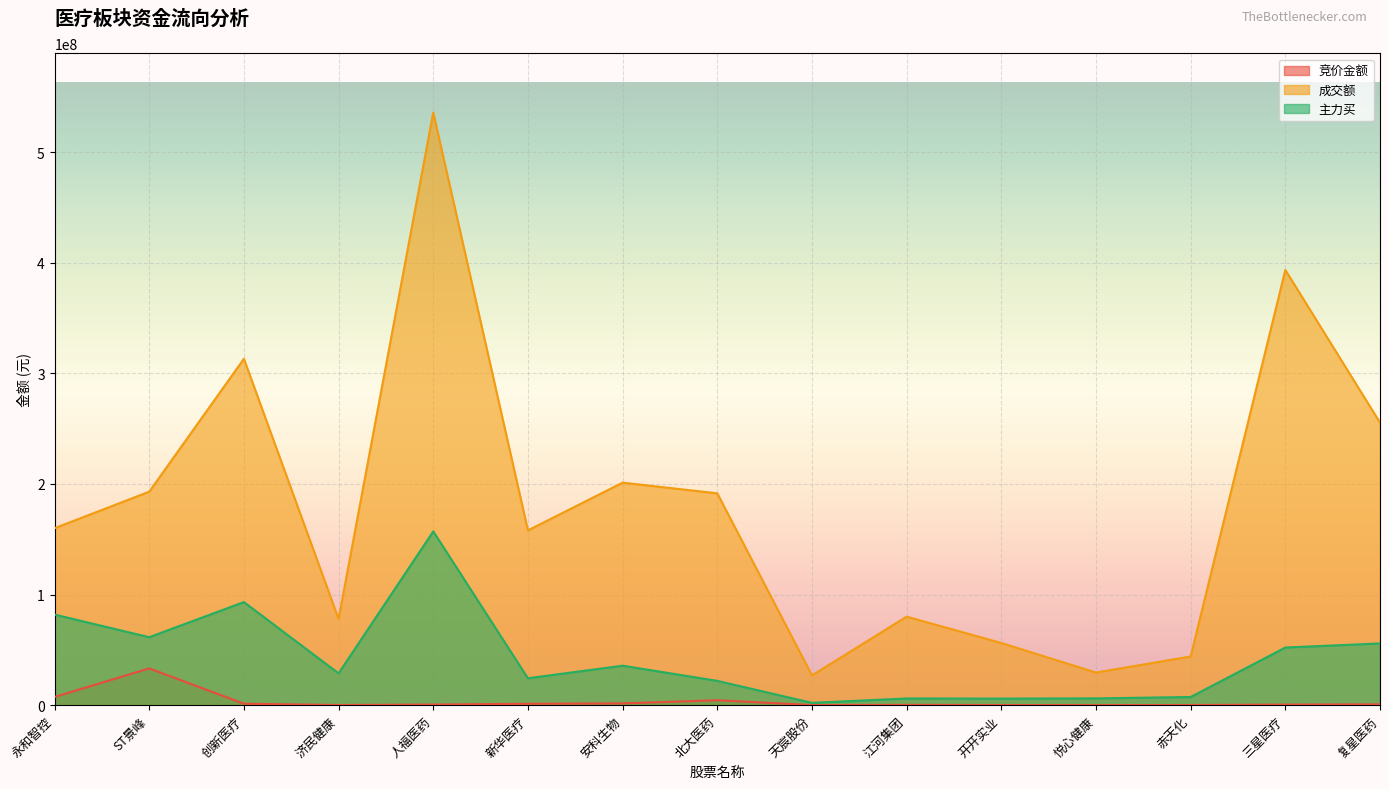

What is the greatest value displayed?

535843704